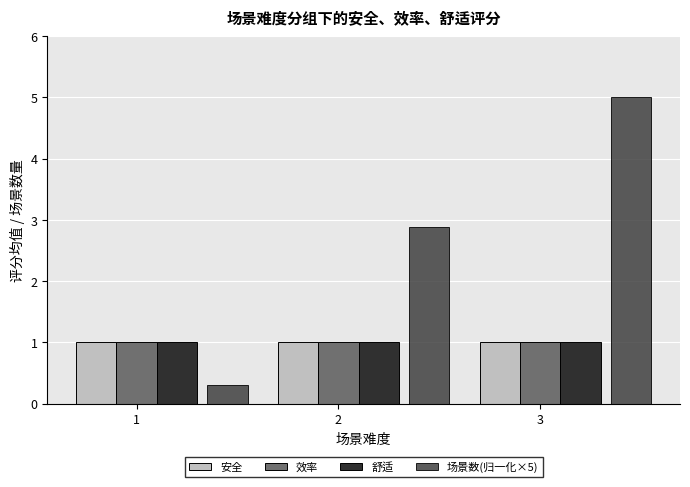

How many values in the 场景数(归一化×5) series are below 2?

1